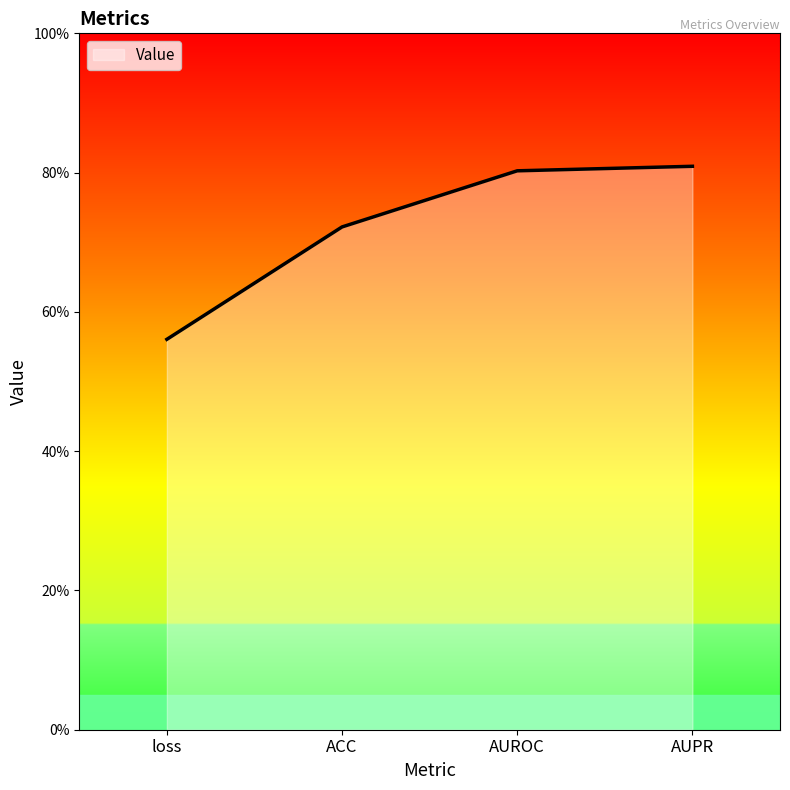

What is the label of the 4th point from the left?

AUPR